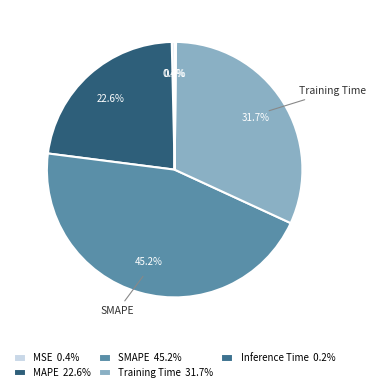

Combined, do MSE and Training Time account for over 50%?

No